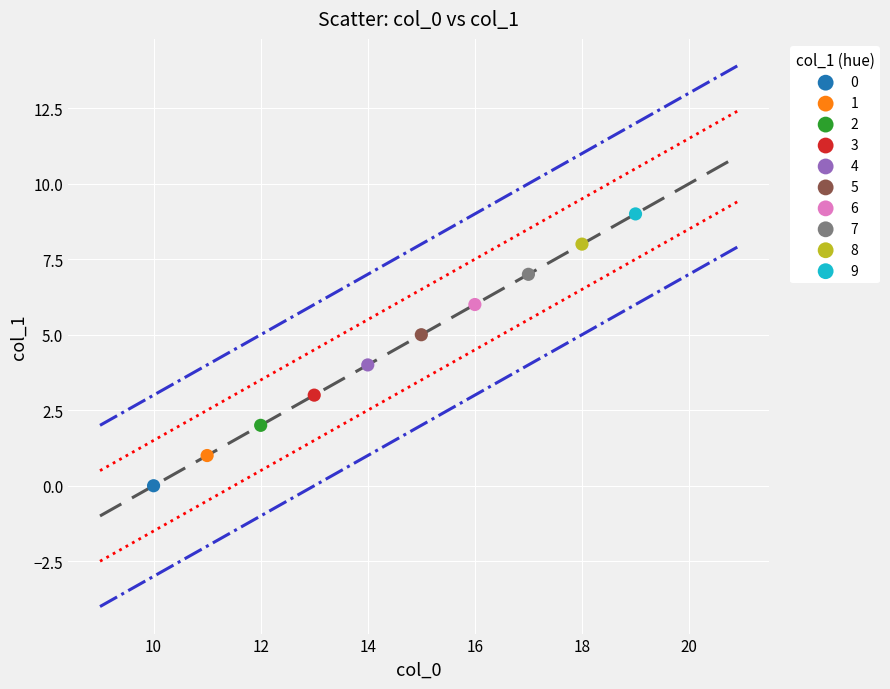

Which series contains the highest Y value?

9